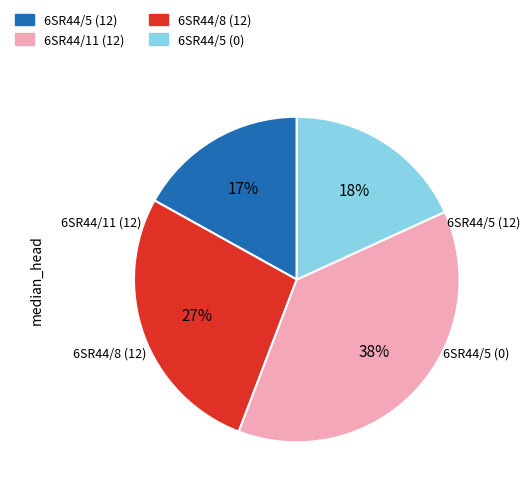

Approximately how many times larger is the value at 6SR44/8 (12) compared to 6SR44/5 (0)?

2.1